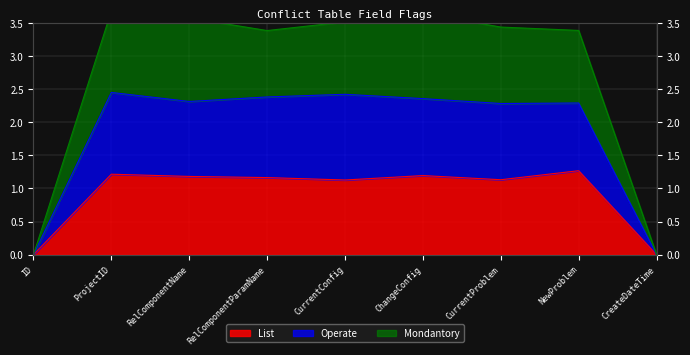

What is the label of the 8th point from the right?

ProjectID